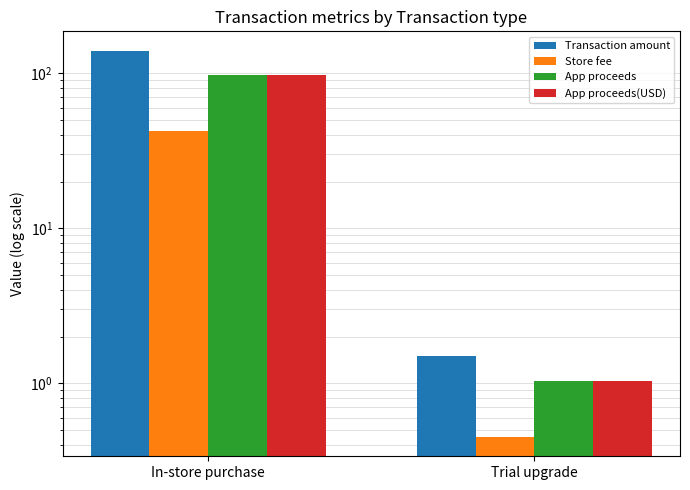

Reading right to left, transcribe all the data shown in this chart.

Transaction amount: Trial upgrade=1.5	In-store purchase=140.1
Store fee: Trial upgrade=0.5	In-store purchase=42.3
App proceeds: Trial upgrade=1.0	In-store purchase=97.8
App proceeds(USD): Trial upgrade=1.0	In-store purchase=97.7